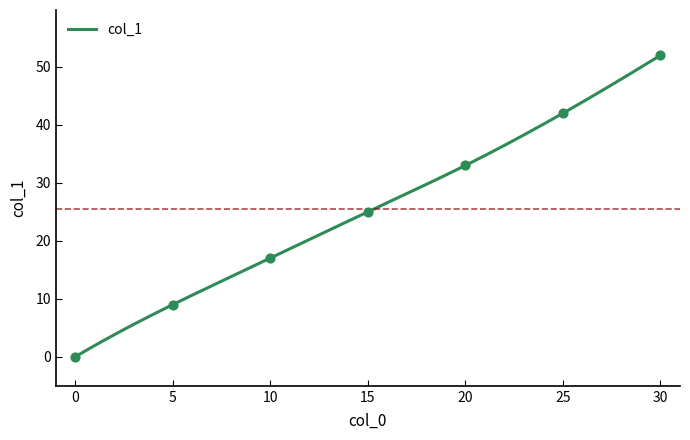

What is the change in value from 15 to 25?

+17